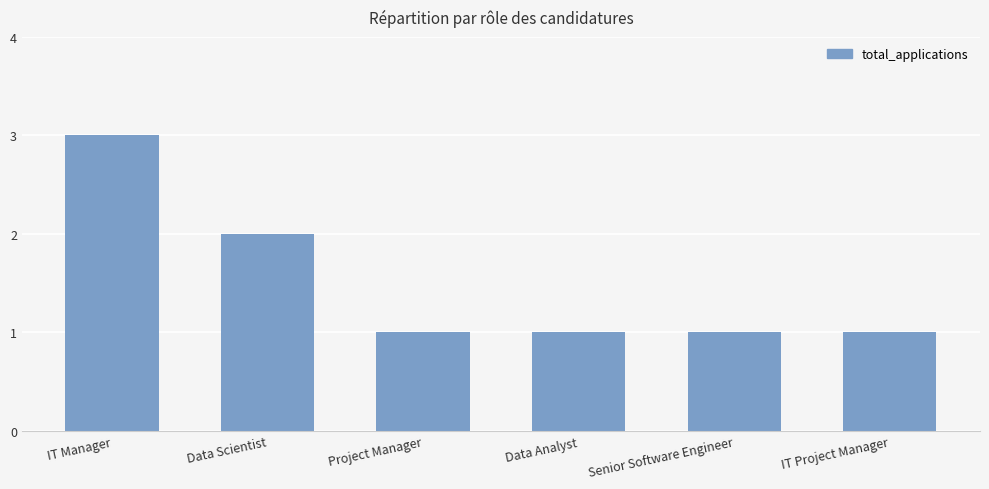

At which category does the chart reach its peak across all series?

IT Manager